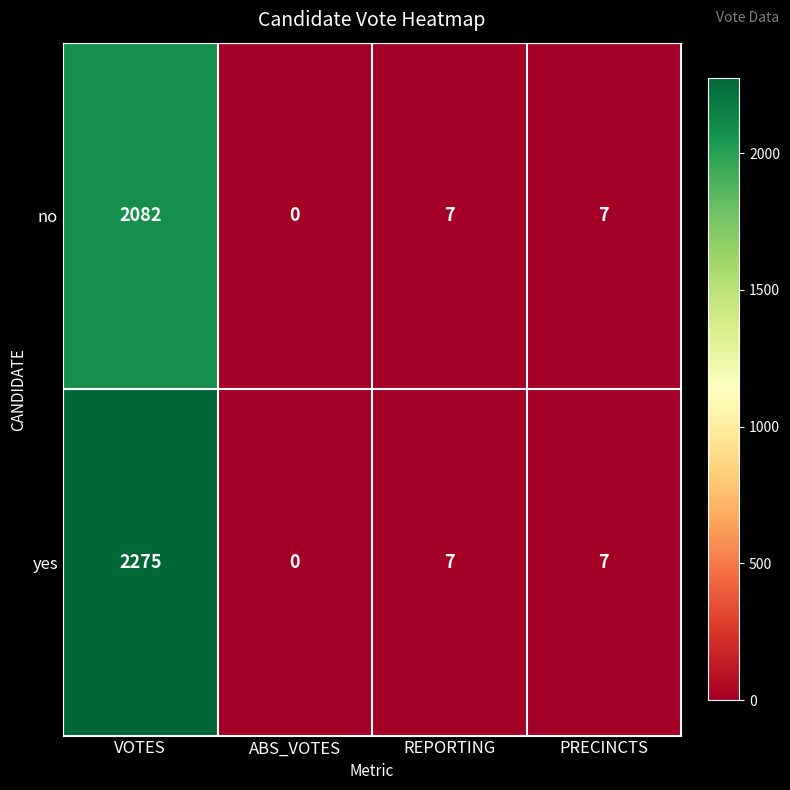

How many values in the yes series are below 7?

1